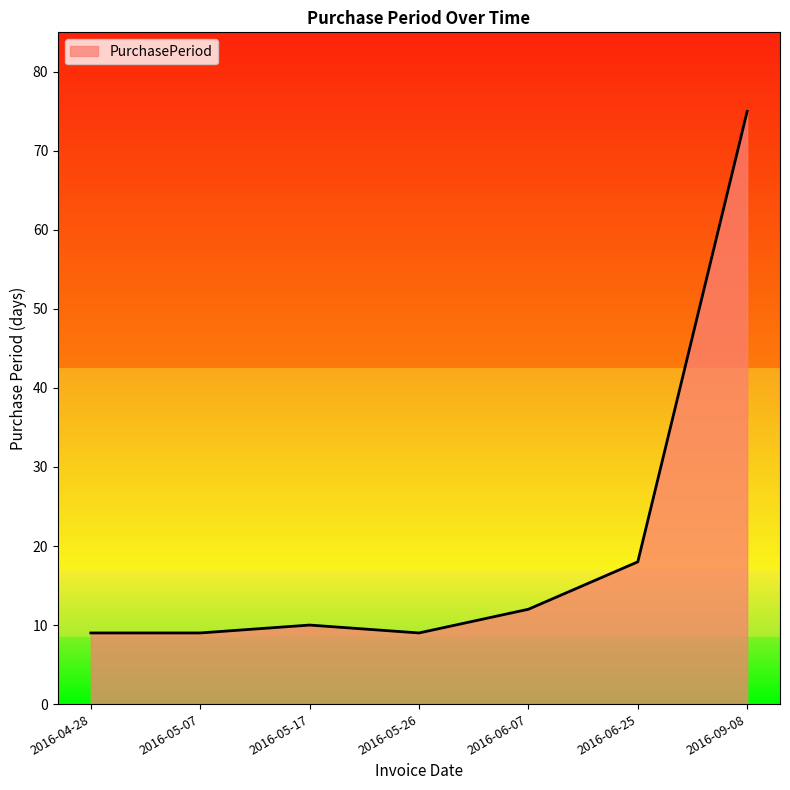

What is the change in value from 2016-05-17 to 2016-06-07?

+2